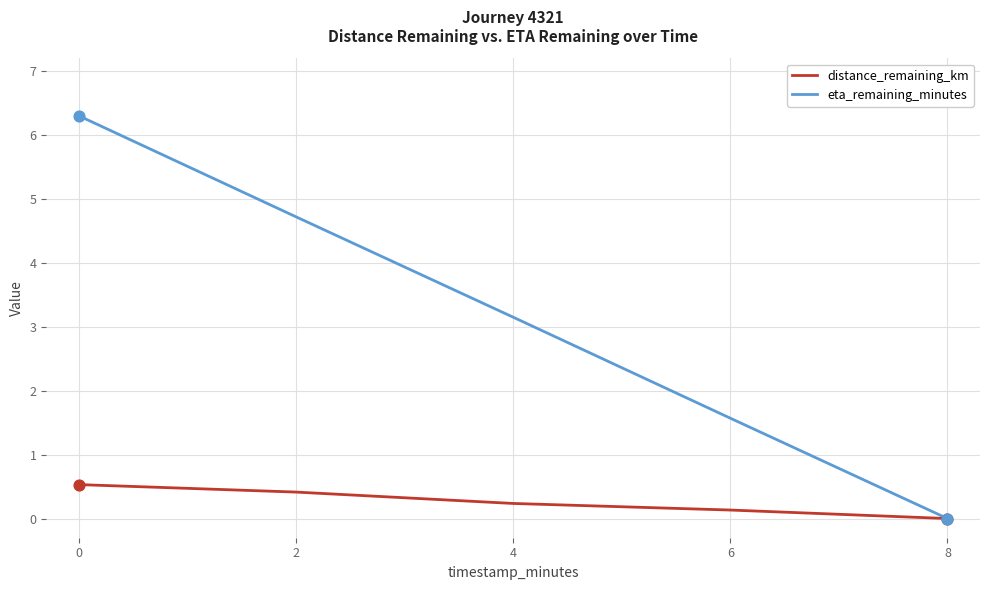

What is the difference between the highest and lowest values at 0?

5.8